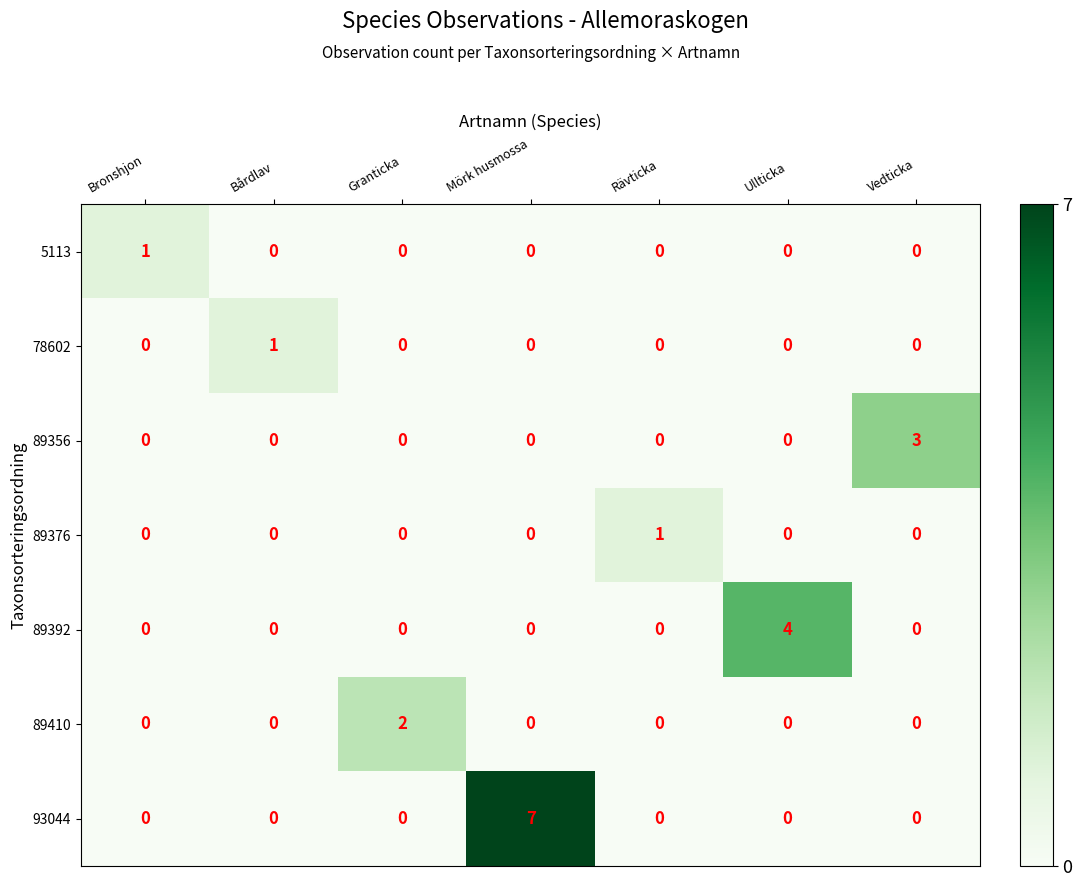

At which category is the sum across all series the highest?

Mörk husmossa